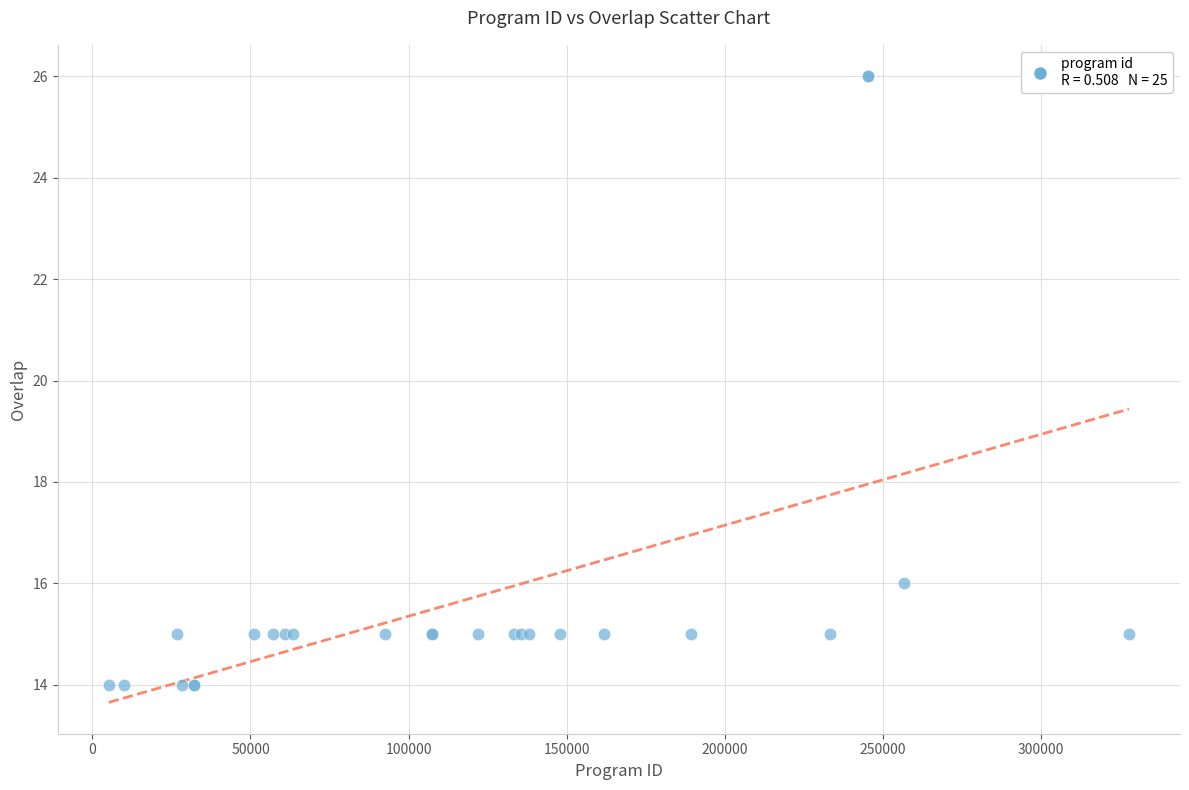

What Y value in the scatter plot is closest to 20?

16